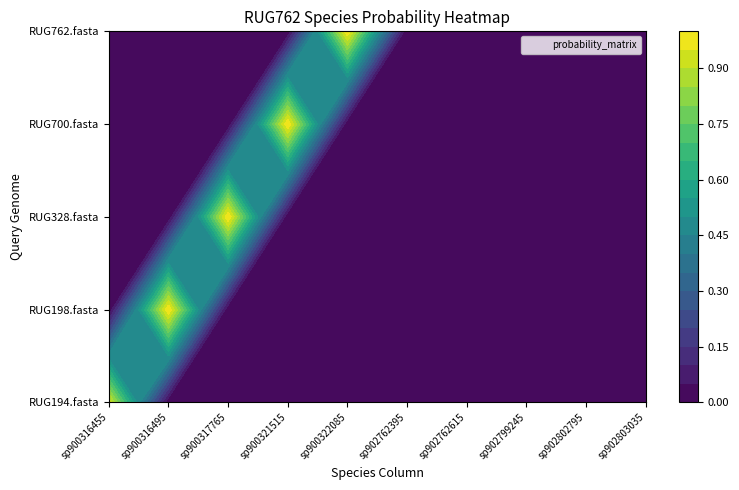

What is the total value across all series at 1?

1.0